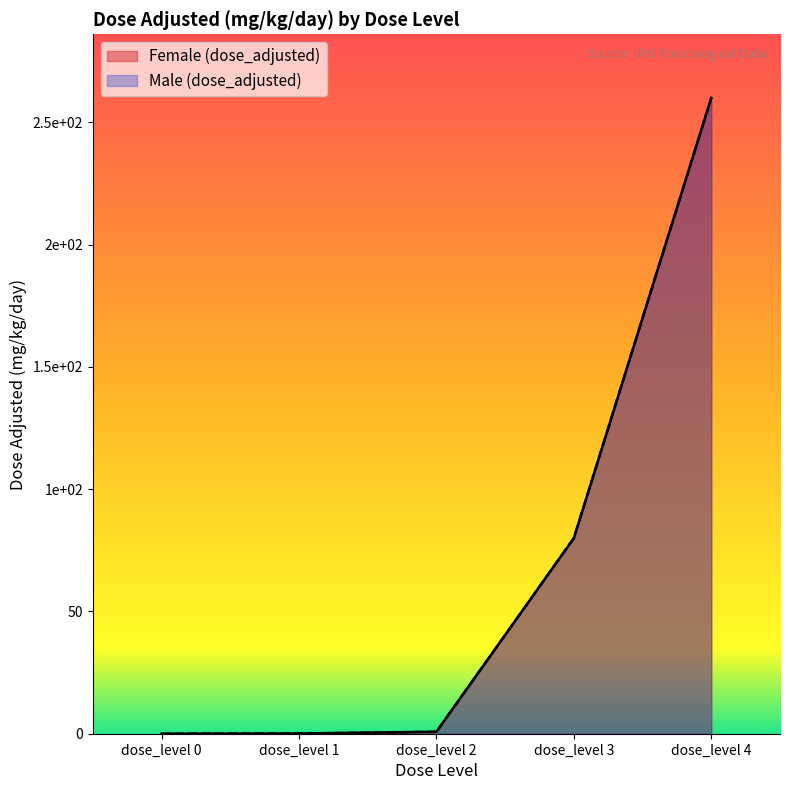

What is the difference between the Female (dose_adjusted) values at dose_level 2 and dose_level 0?

0.8